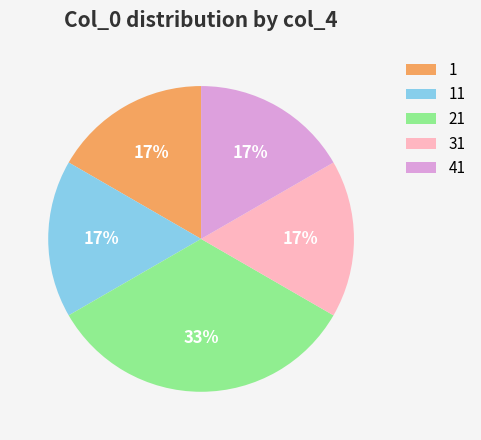

To the nearest percent, what portion does 11 represent?

17%